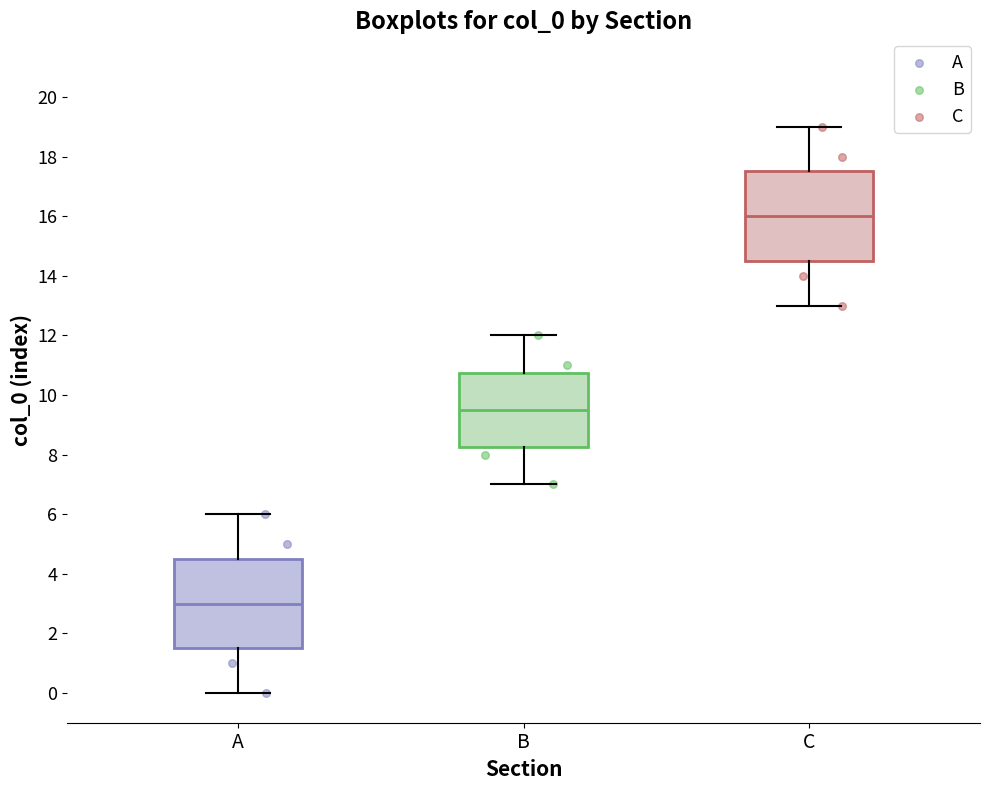

Where is the lower edge of the box for C on the y-axis? The values are not printed on the chart, so give them approximately, as read against the axis.

14.6